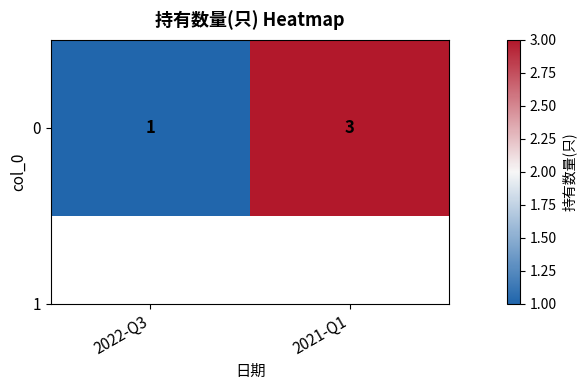

True or false: the data shows 5 at 2021-Q1.

False